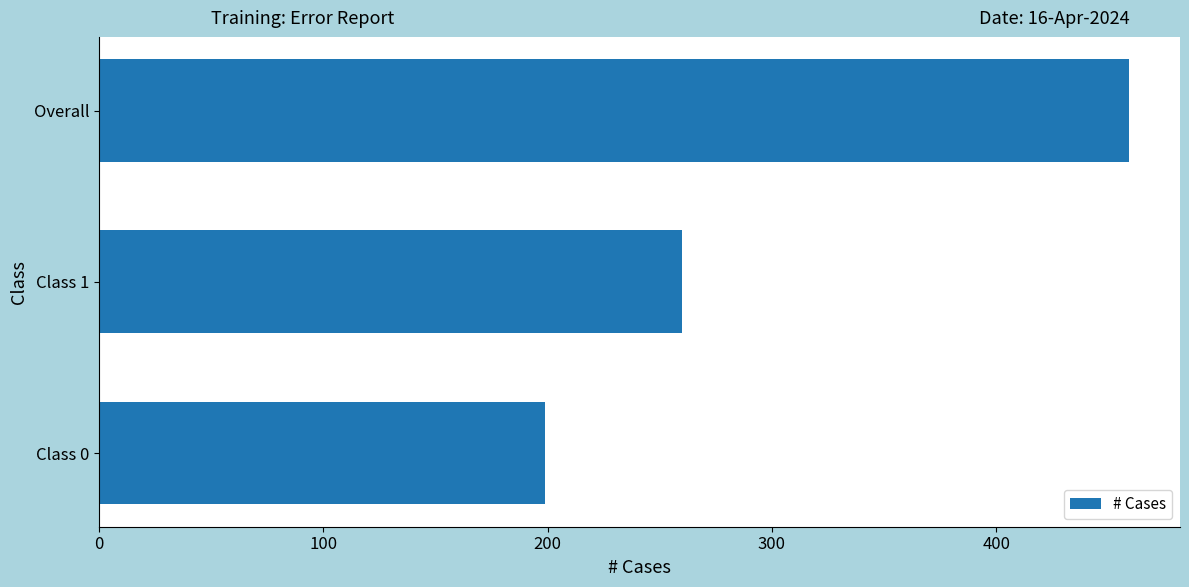

Which has a higher value, Overall or Class 1?

Overall